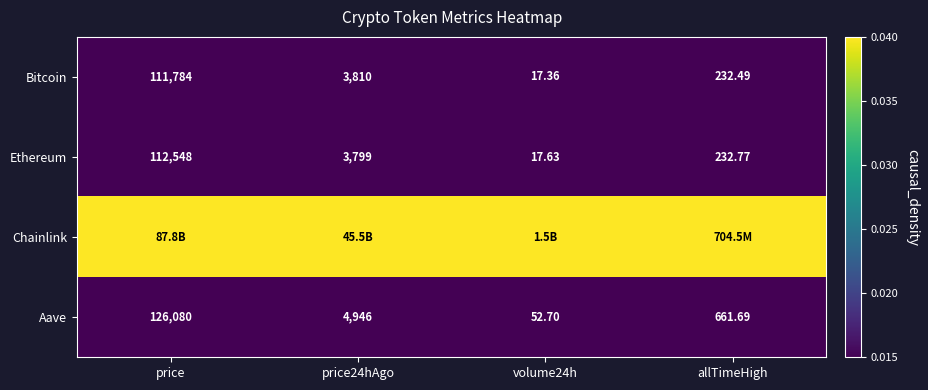

Where does the Aave series first go above 4946?

price